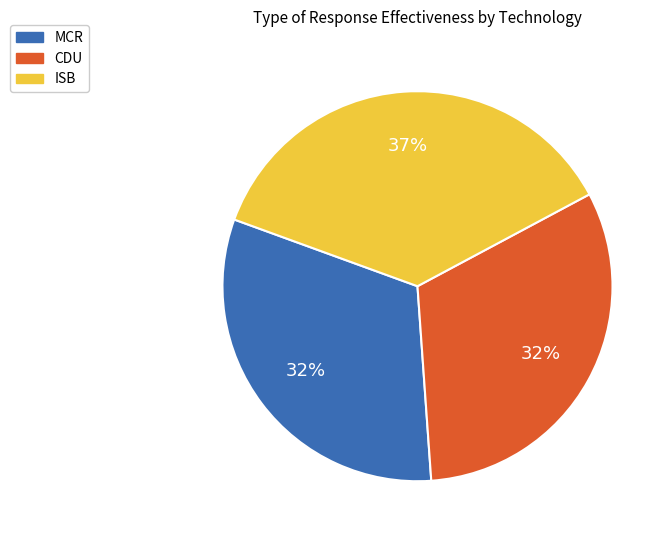

Which slice is the largest?

ISB